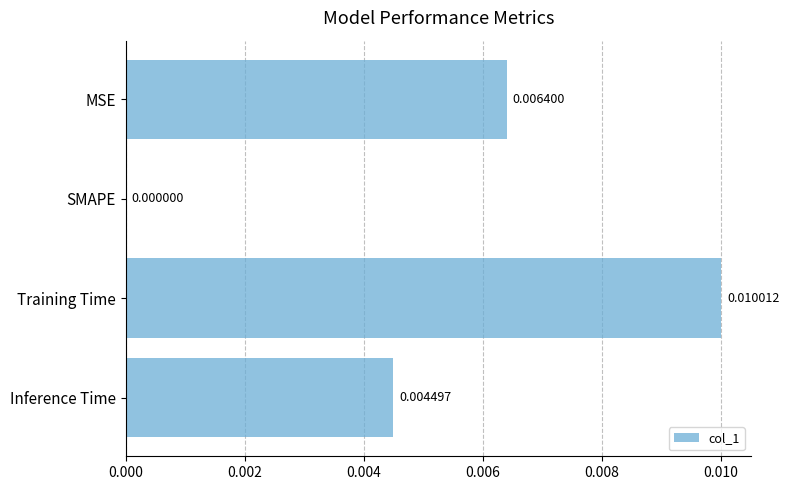

Where is the data nearest to the value 0?

SMAPE